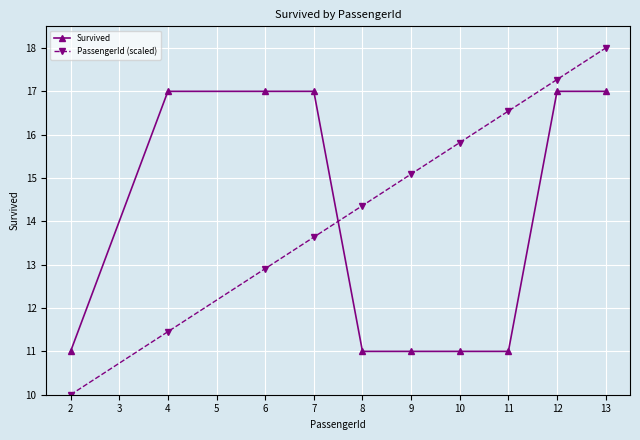

The value of Survived at 4 is 8.4. True or false?

False